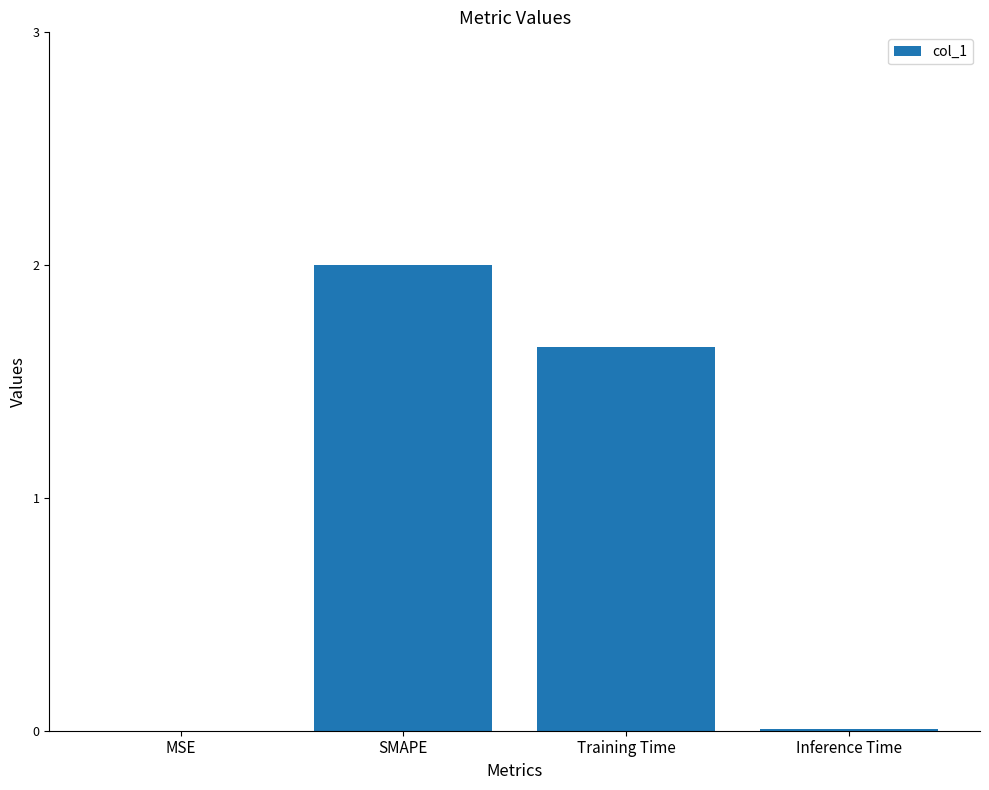

What is the sum of all values?

3.7